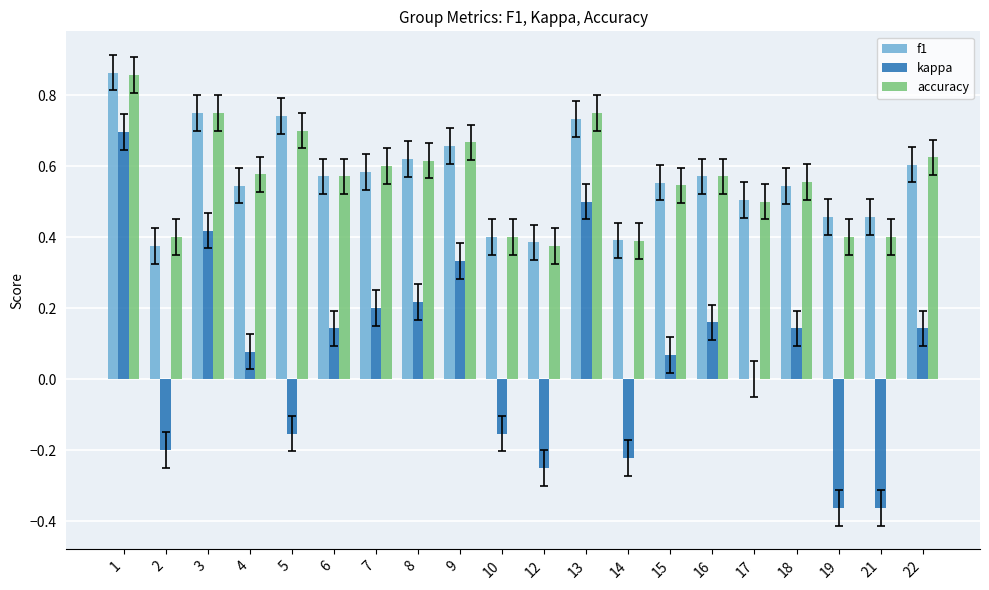

What is the total value across all series at 9?

1.7